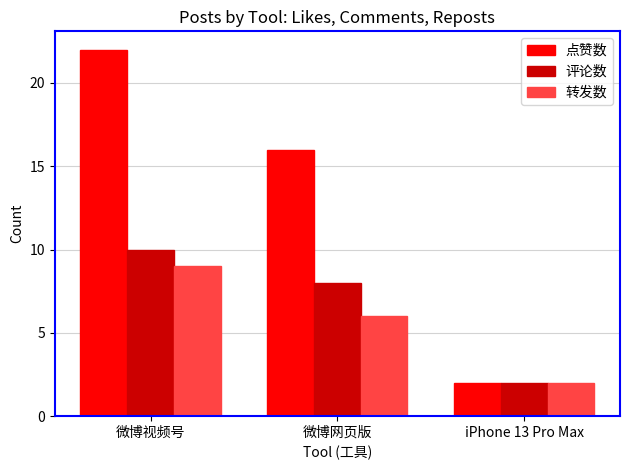

At 微博网页版, list the series in order from largest to smallest.

点赞数, 评论数, 转发数